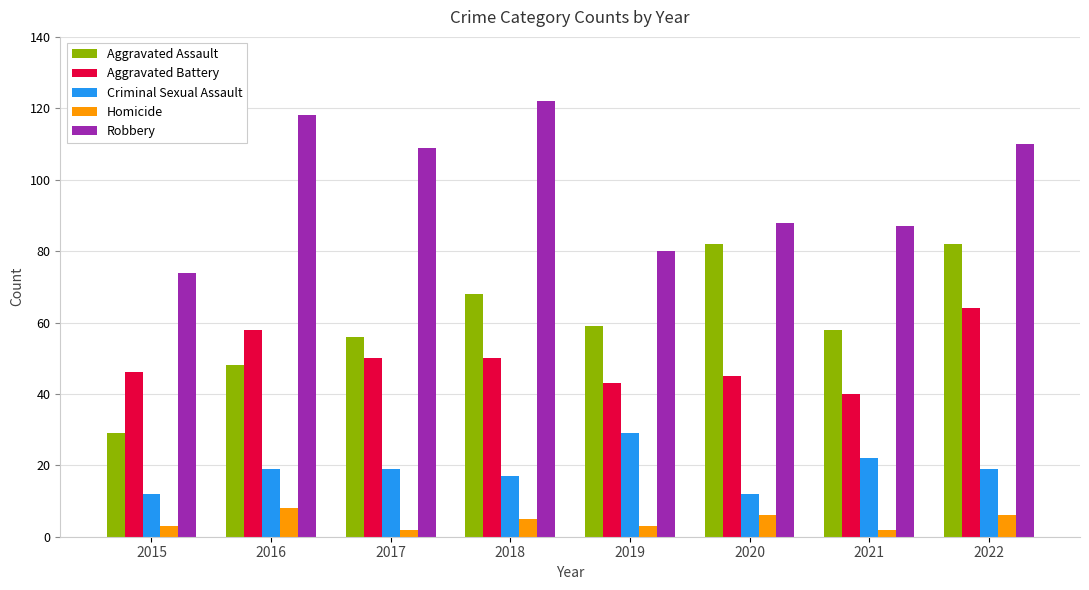

What is the difference between the second highest and minimum values in the Aggravated Assault series?

53